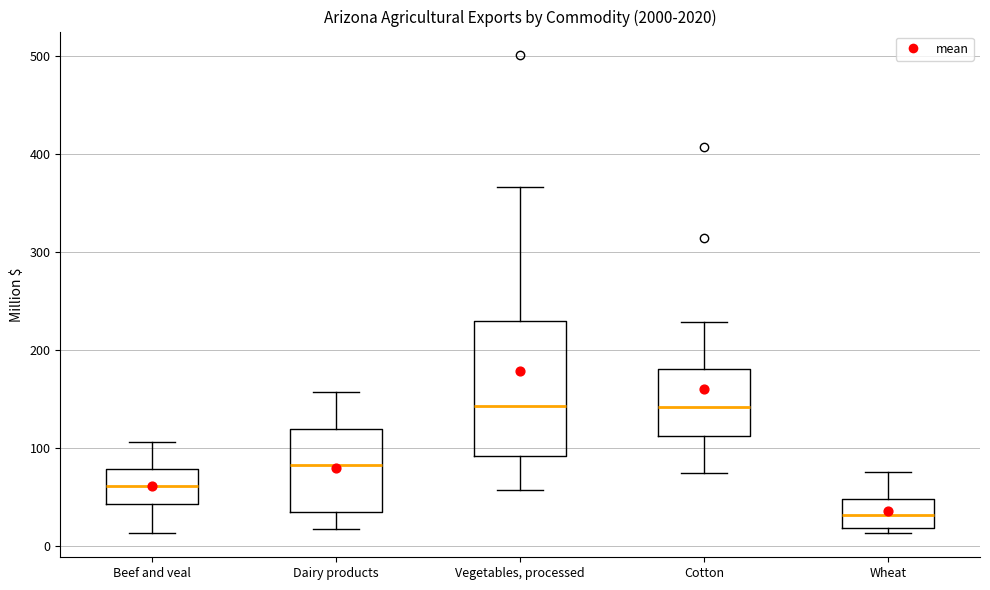

Where does the upper whisker of the box for Cotton end on the y-axis? The values are not printed on the chart, so give them approximately, as read against the axis.

230